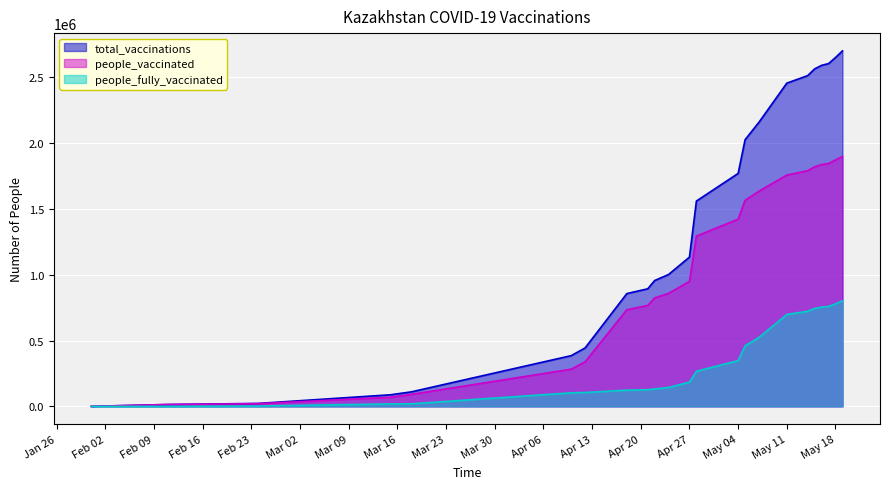

How many data points does each series have?

23